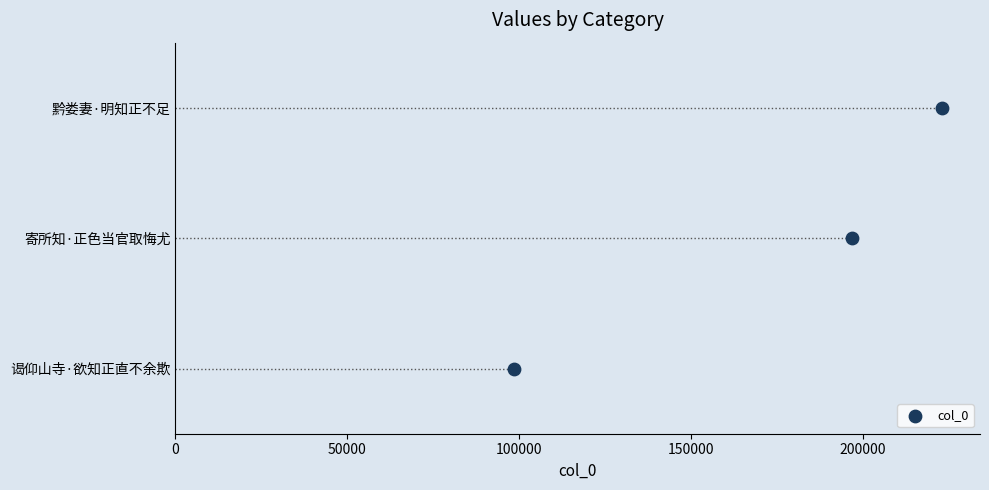

What is the change in value from 50000 to 100000?

+1